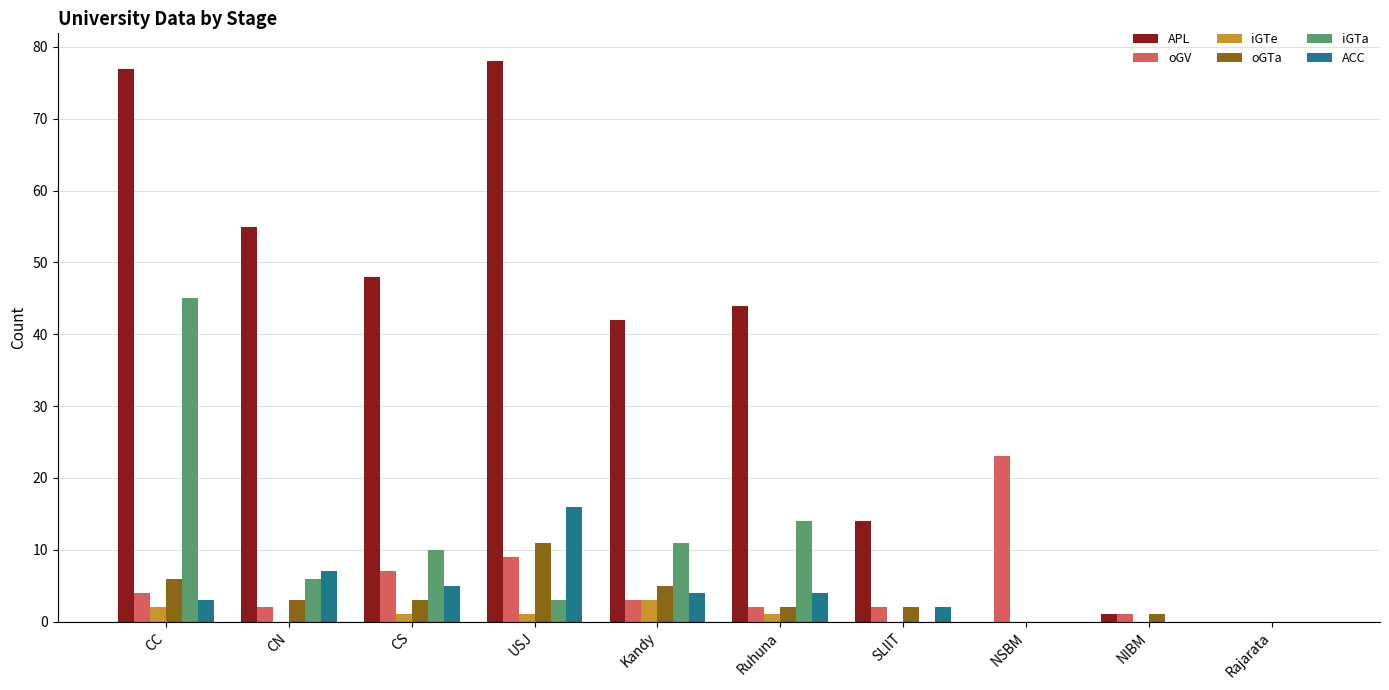

Is it true that APL equals -29 at NSBM?

False